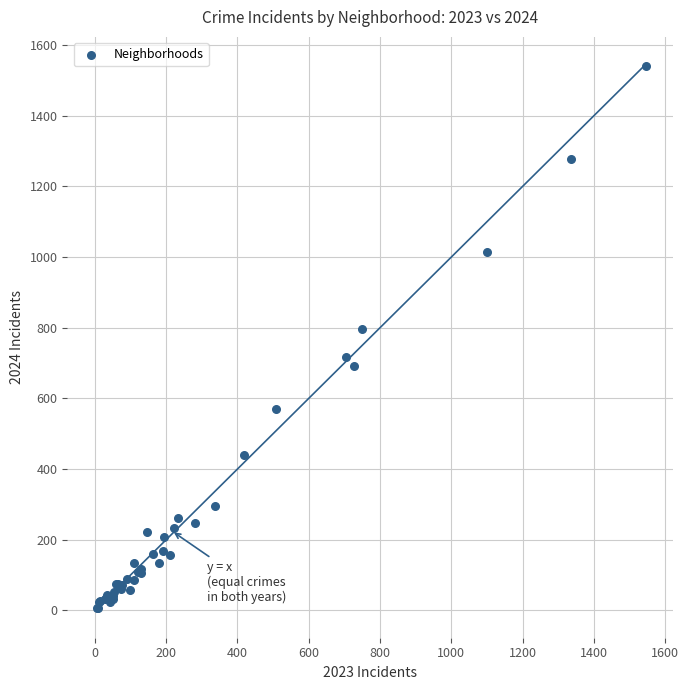

What Y value in the scatter plot is closest to 774?

797